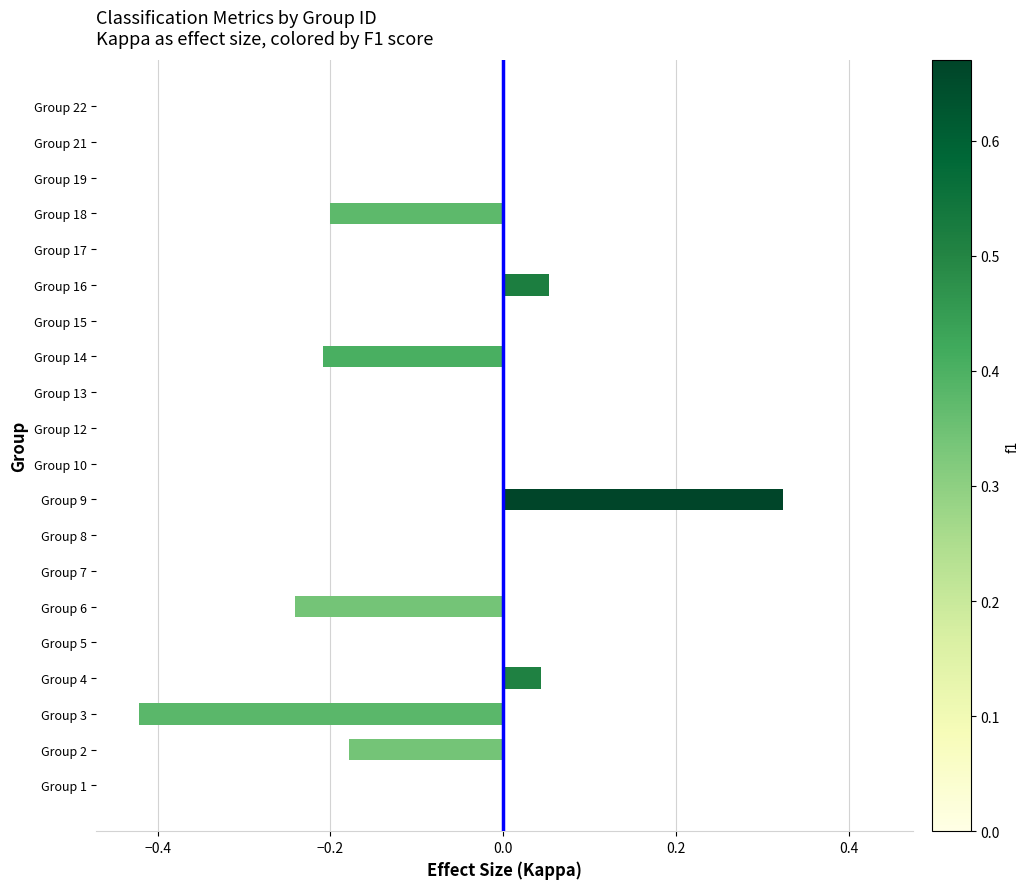

Which label corresponds to the largest value in the chart?

Group 9